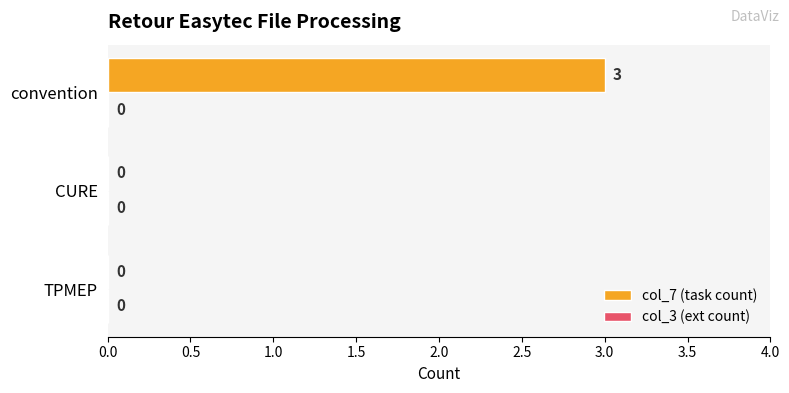

What is the maximum value shown in the chart?

3